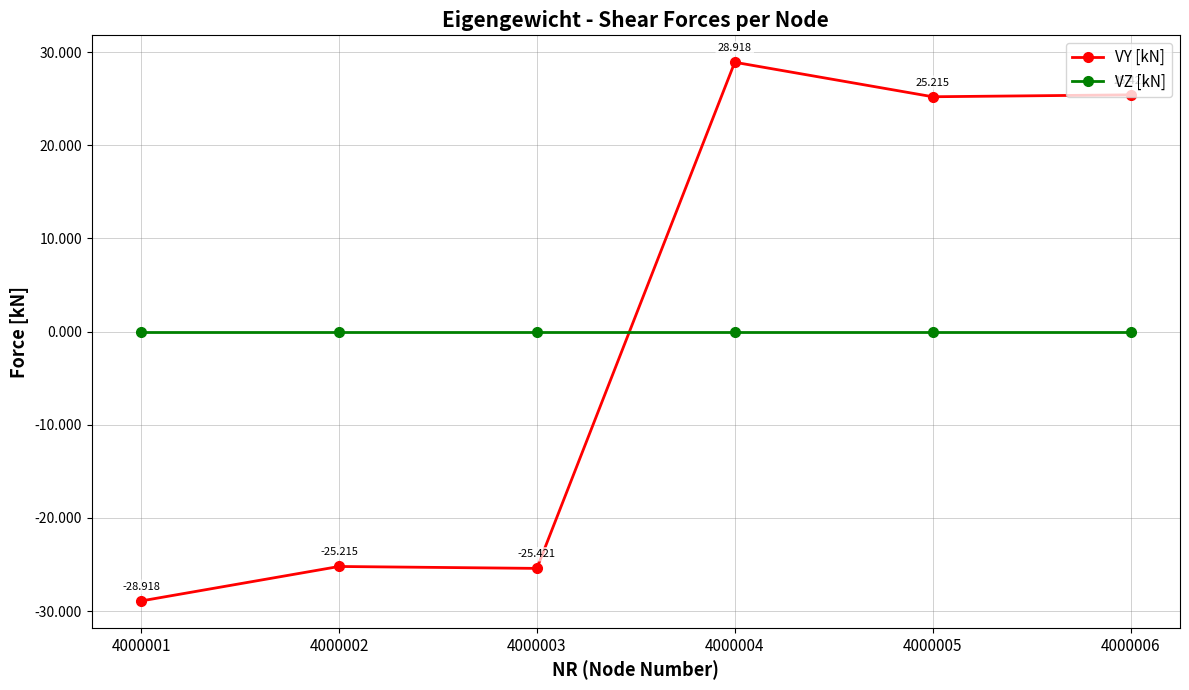

Which series changed the most between 4000004 and 4000005?

VY [kN]